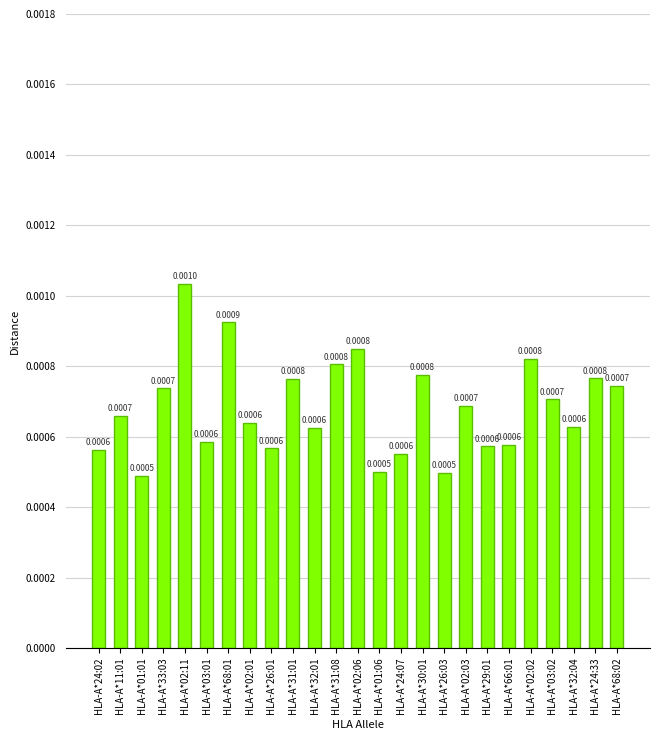

Between HLA-A*24:33 and HLA-A*32:04, which is larger?

HLA-A*24:33